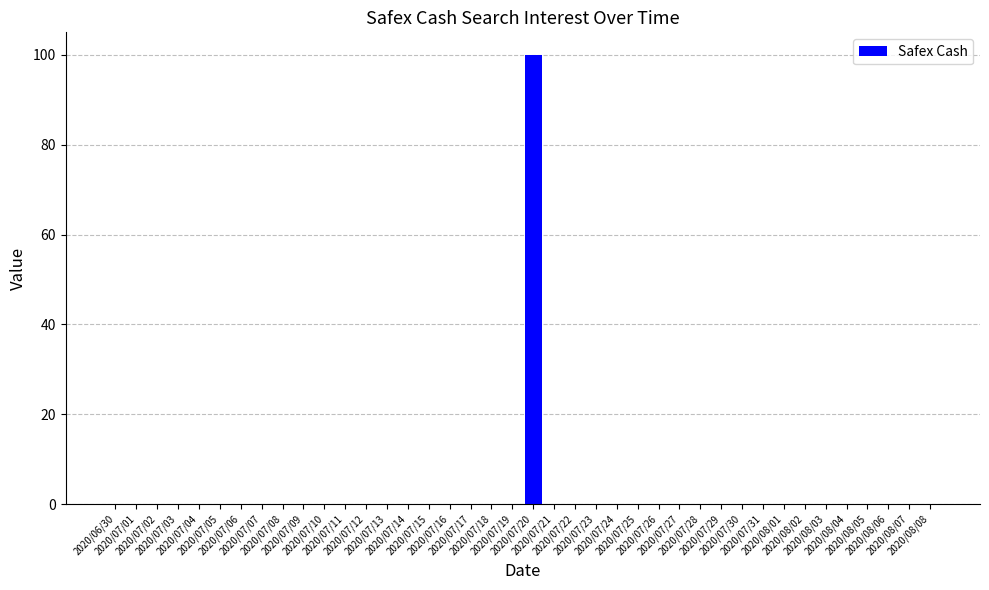

True or false: the data shows 100 at 2020/07/20.

True